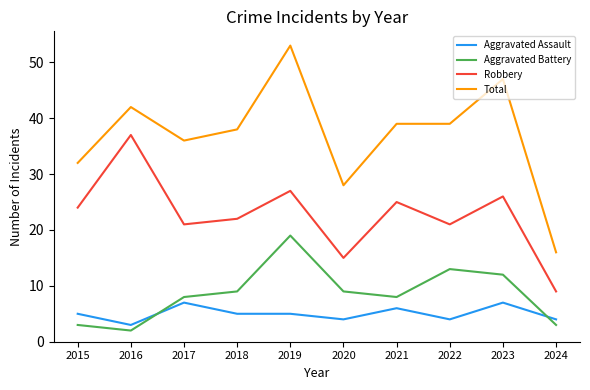

Which category has the lowest value in the Robbery series?

2024